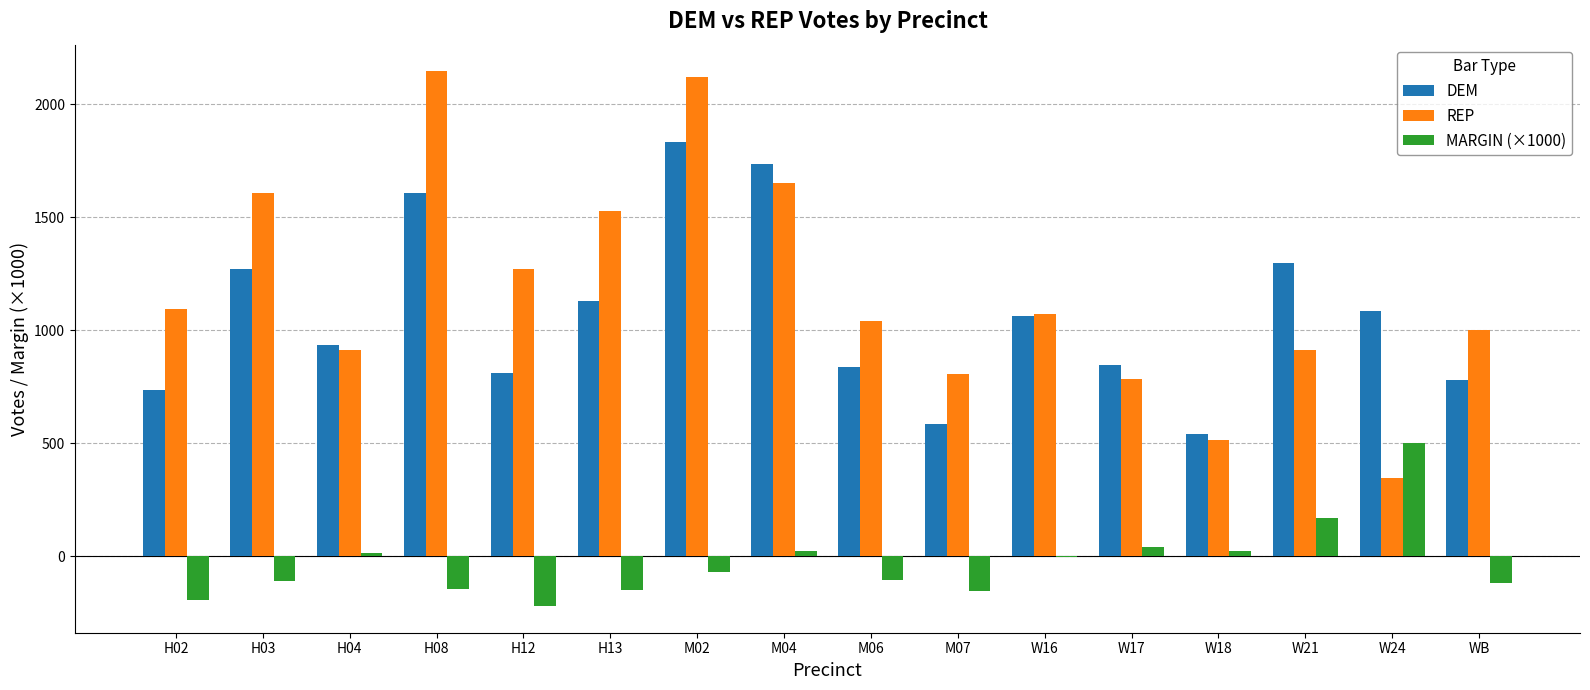

How many series are shown in this chart?

3